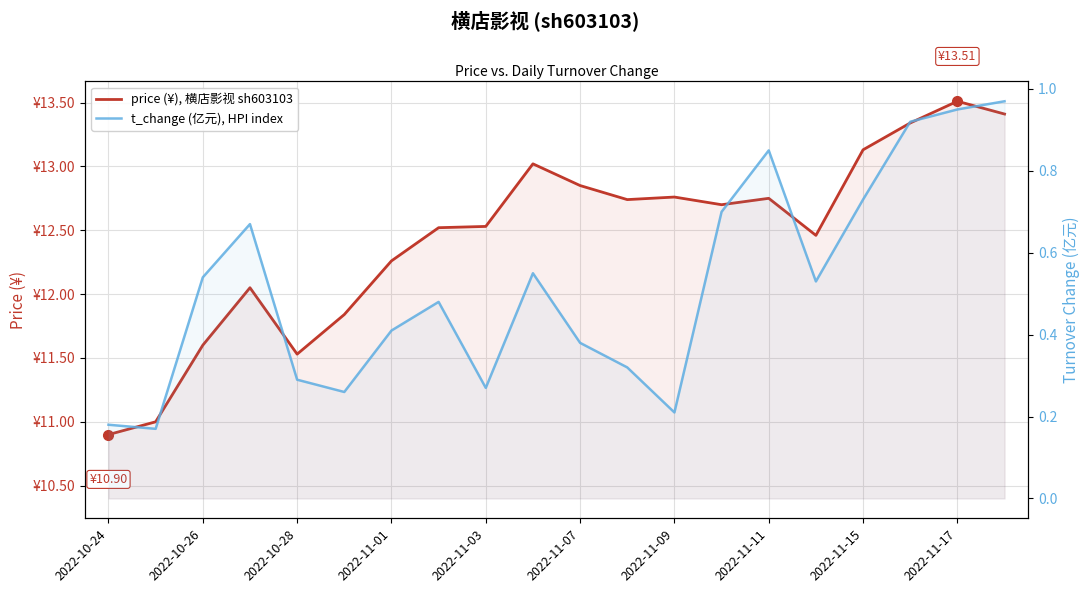

What is the lowest value of the price (¥), 横店影视 sh603103 series?

10.9